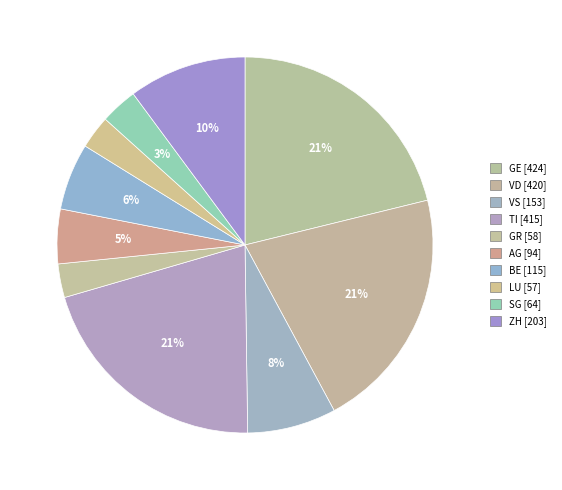

Is there a majority slice in this chart?

No